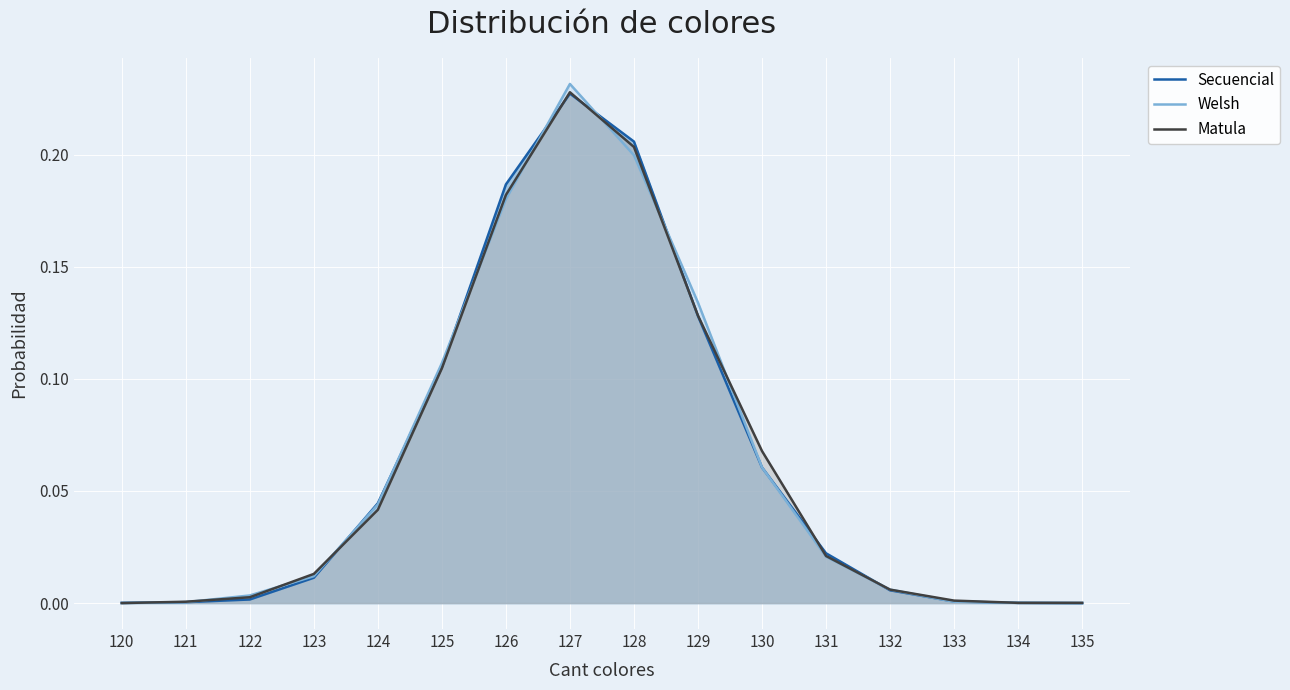

Reading left to right, what are all the values shown in this chart?

Secuencial: 0.0	0.0	0.0	0.0	0.0	0.1	0.2	0.2	0.2	0.1	0.1	0.0	0.0	0.0	0.0	0.0
Welsh: 0.0	0.0	0.0	0.0	0.0	0.1	0.2	0.2	0.2	0.1	0.1	0.0	0.0	0.0	0.0	0.0
Matula: 0.0	0.0	0.0	0.0	0.0	0.1	0.2	0.2	0.2	0.1	0.1	0.0	0.0	0.0	0.0	0.0